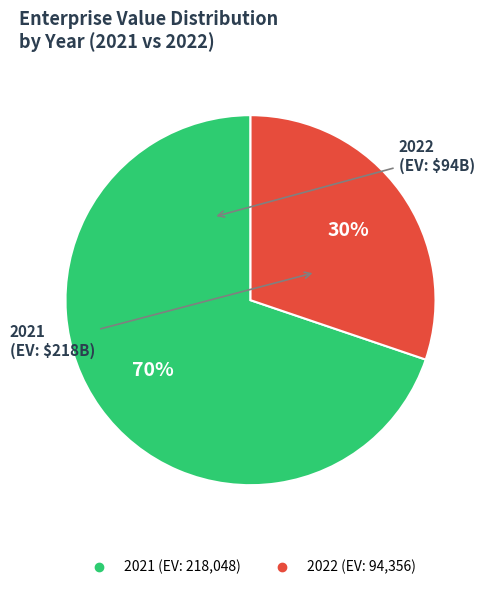

Rank the categories by value from highest to lowest.

2021, 2022